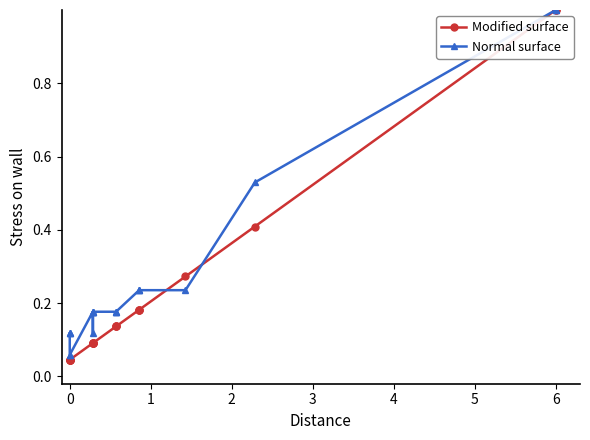

Which series changed the most between 6 and 14?

Modified surface